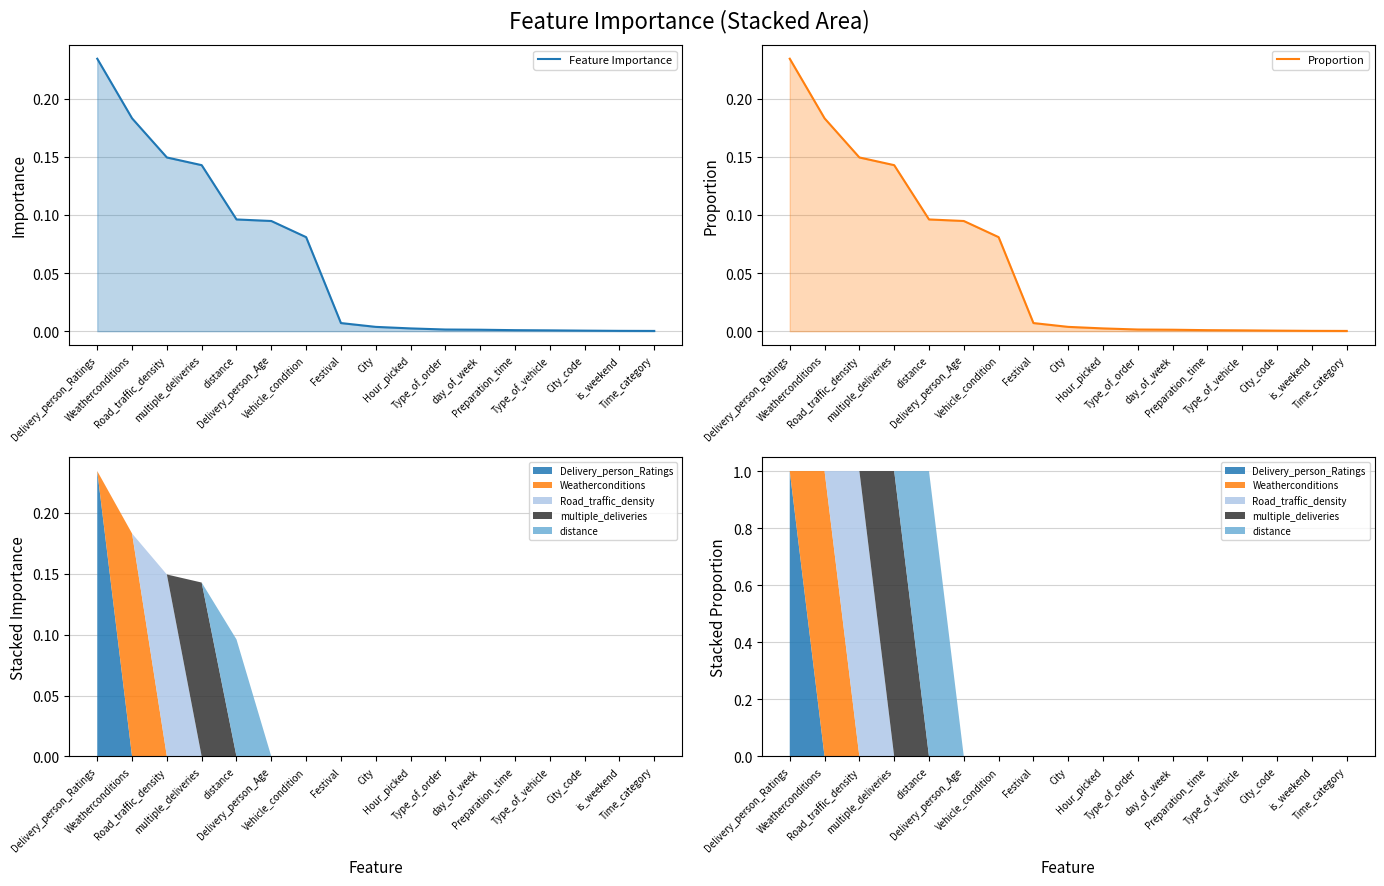

Reading left to right, extract all data points from this chart.

Feature Importance: Delivery_person_Ratings=0.2	Weatherconditions=0.2	Road_traffic_density=0.1	multiple_deliveries=0.1	distance=0.1	Delivery_person_Age=0.1	Vehicle_condition=0.1	Festival=0.0	City=0.0	Hour_picked=0.0	Type_of_order=0.0	day_of_week=0.0	Preparation_time=0.0	Type_of_vehicle=0.0	City_code=0.0	is_weekend=0.0	Time_category=0.0
Proportion: Delivery_person_Ratings=0.2	Weatherconditions=0.2	Road_traffic_density=0.1	multiple_deliveries=0.1	distance=0.1	Delivery_person_Age=0.1	Vehicle_condition=0.1	Festival=0.0	City=0.0	Hour_picked=0.0	Type_of_order=0.0	day_of_week=0.0	Preparation_time=0.0	Type_of_vehicle=0.0	City_code=0.0	is_weekend=0.0	Time_category=0.0